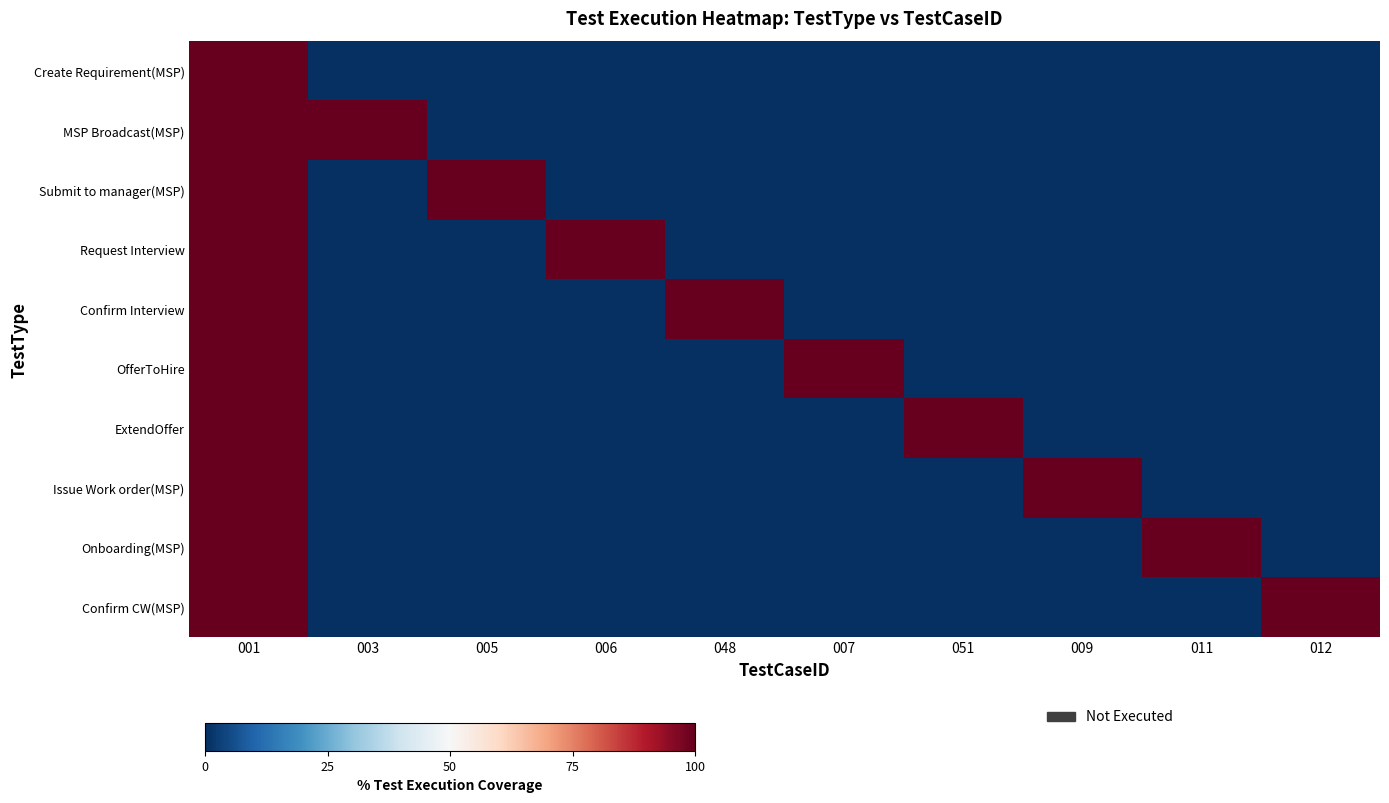

List the series in order of their peak value, highest first.

Create Requirement(MSP), MSP Broadcast(MSP), Submit to manager(MSP), Request Interview, Confirm Interview, OfferToHire, ExtendOffer, Issue Work order(MSP), Onboarding(MSP), Confirm CW(MSP)